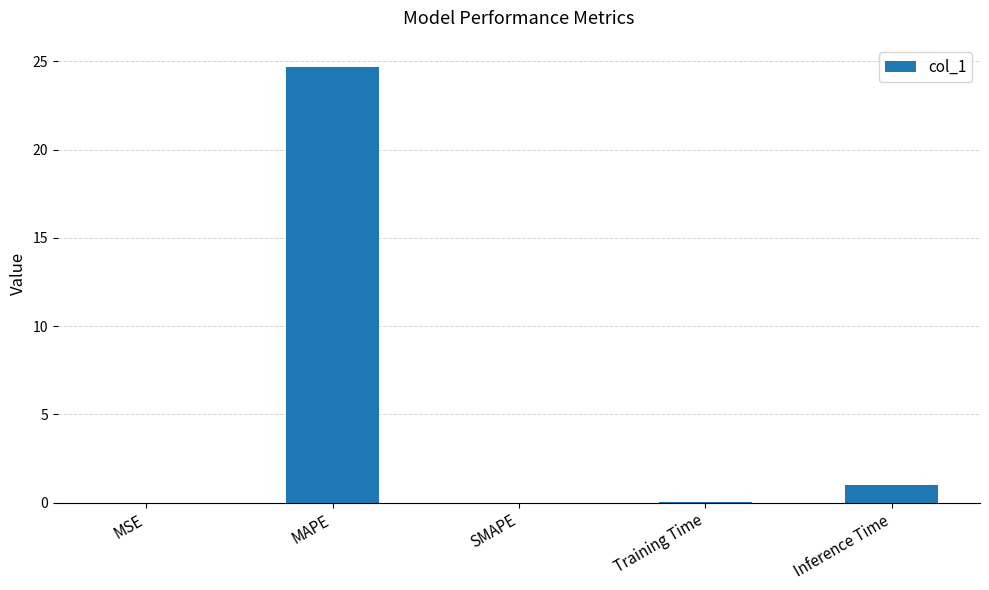

What is the sum of all values?

25.8